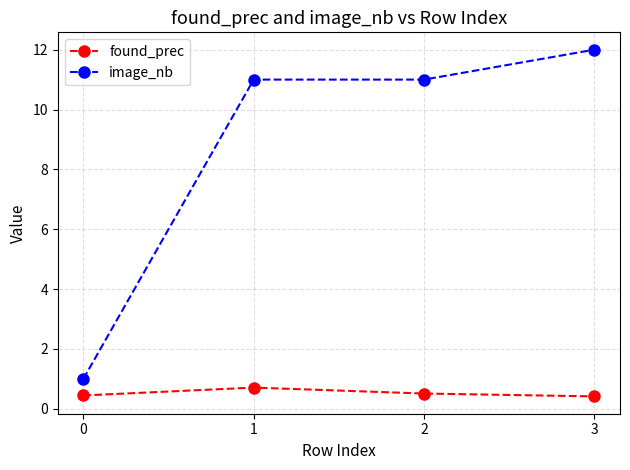

True or false: image_nb and found_prec cross at least once.

False